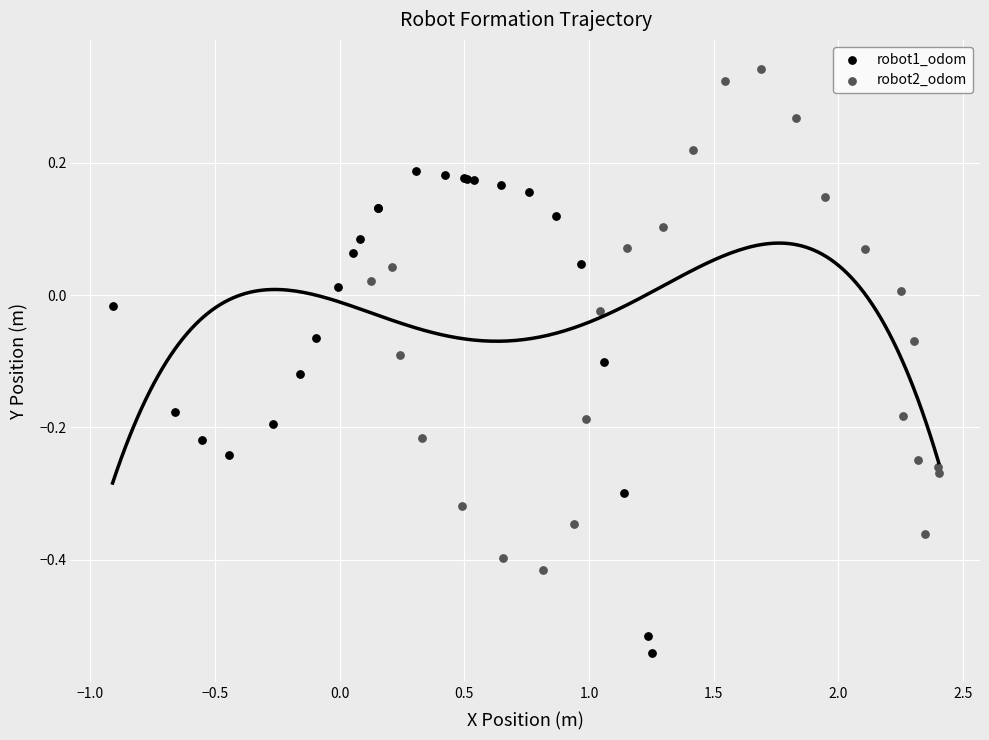

Which series reaches the maximum Y coordinate?

robot2_odom